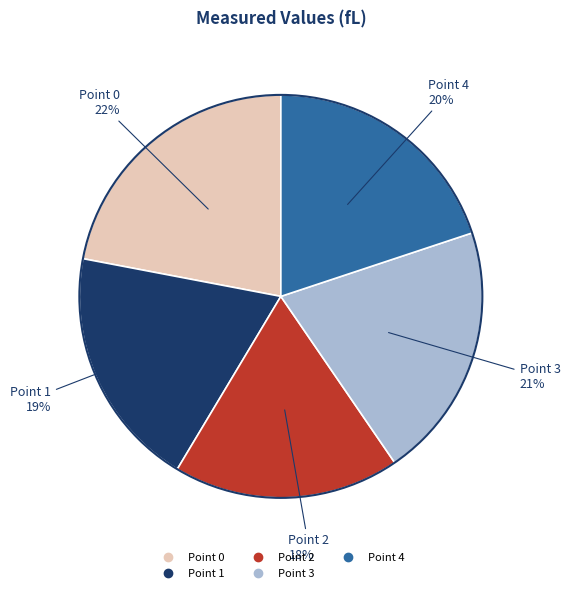

Is Point 4 the majority of the pie?

No